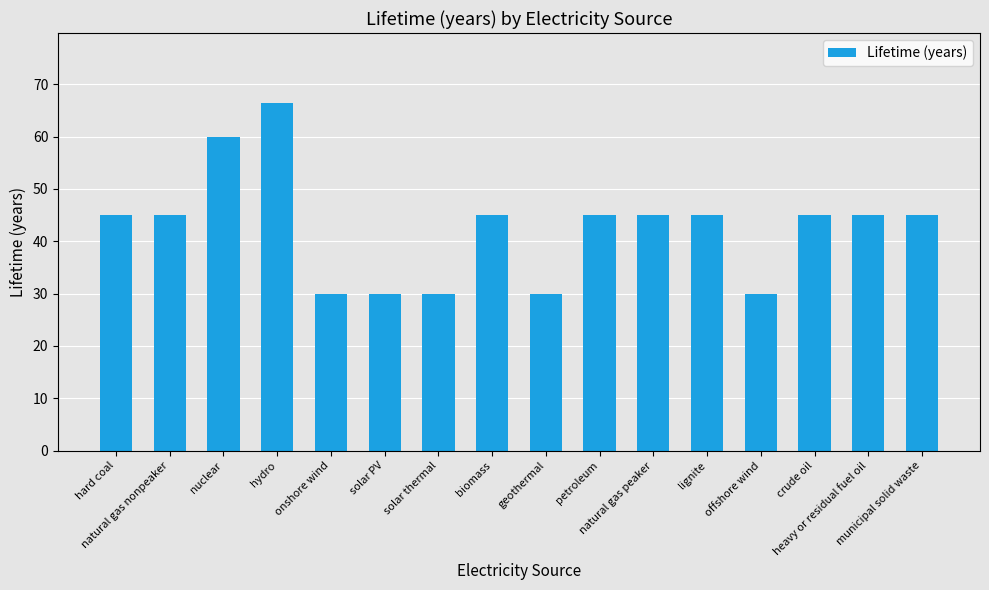

Reading right to left, extract all data points from this chart.

45.0	45.0	45.0	30.0	45.0	45.0	45.0	30.0	45.0	30.0	30.0	30.0	66.5	60.0	45.0	45.0